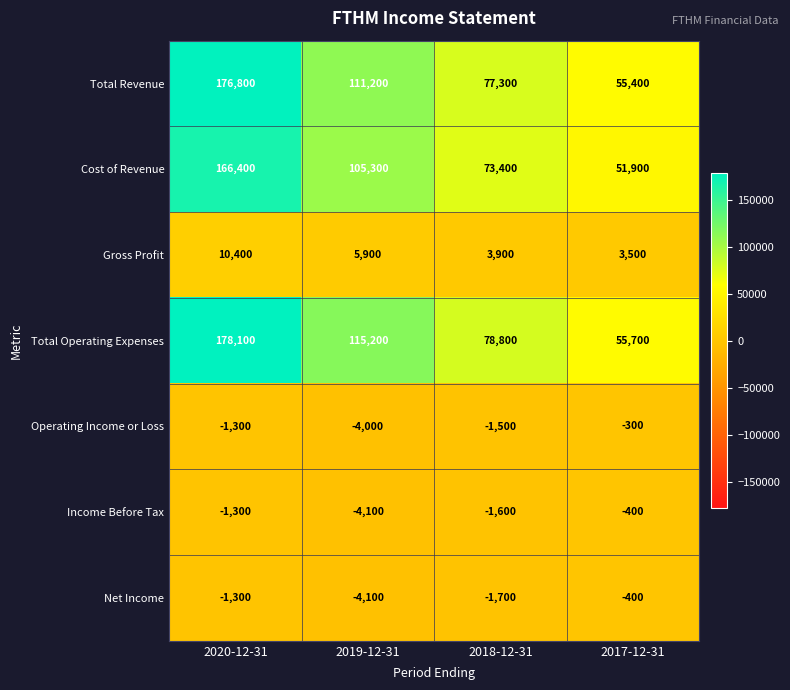

At which label is Income Before Tax closest to -2250?

2018-12-31